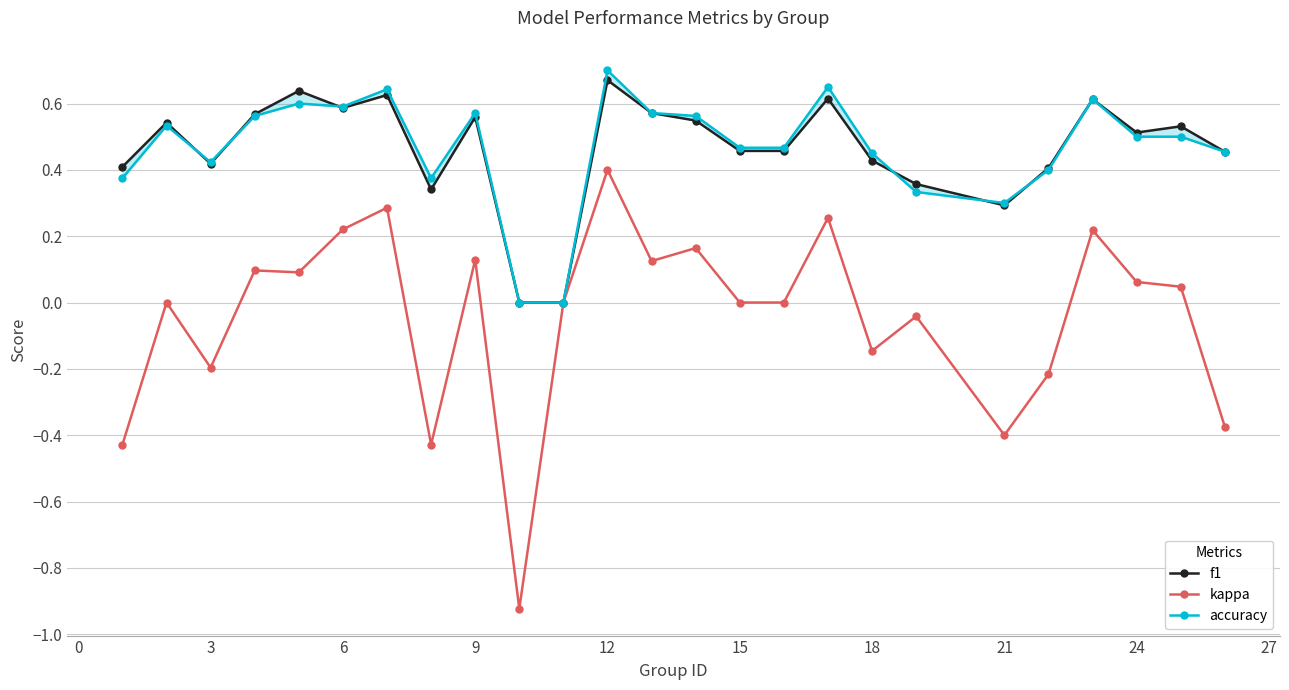

What is the sum of all kappa values?

-1.1